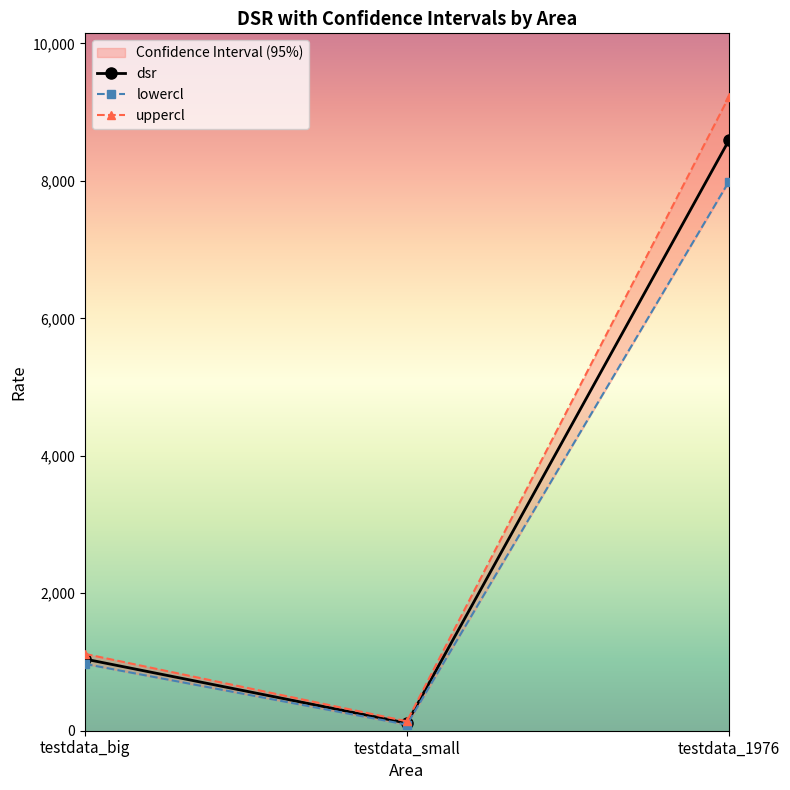

What is the maximum value for dsr?

8592.1